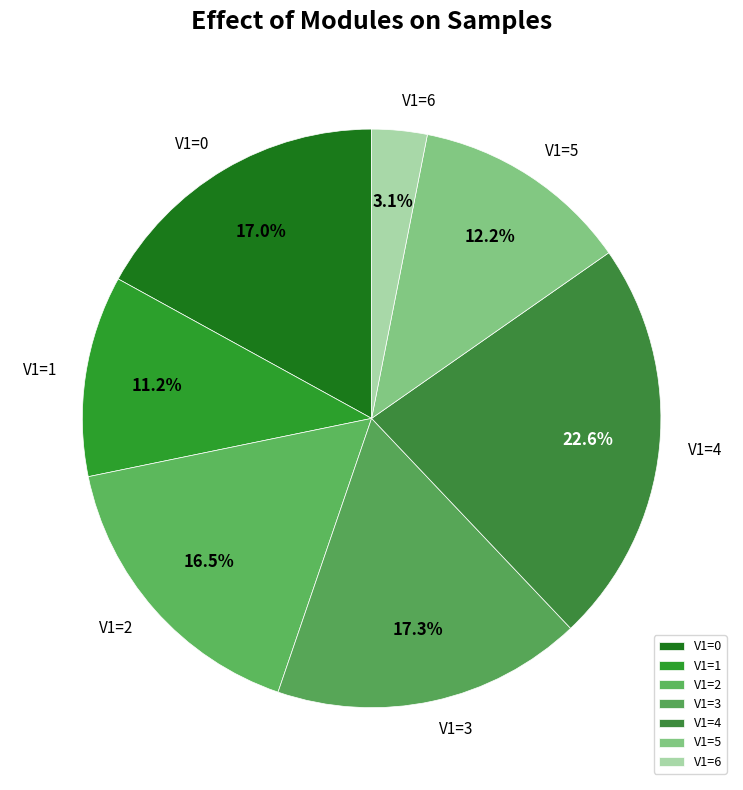

Does V1=5 account for over 50% of the chart?

No